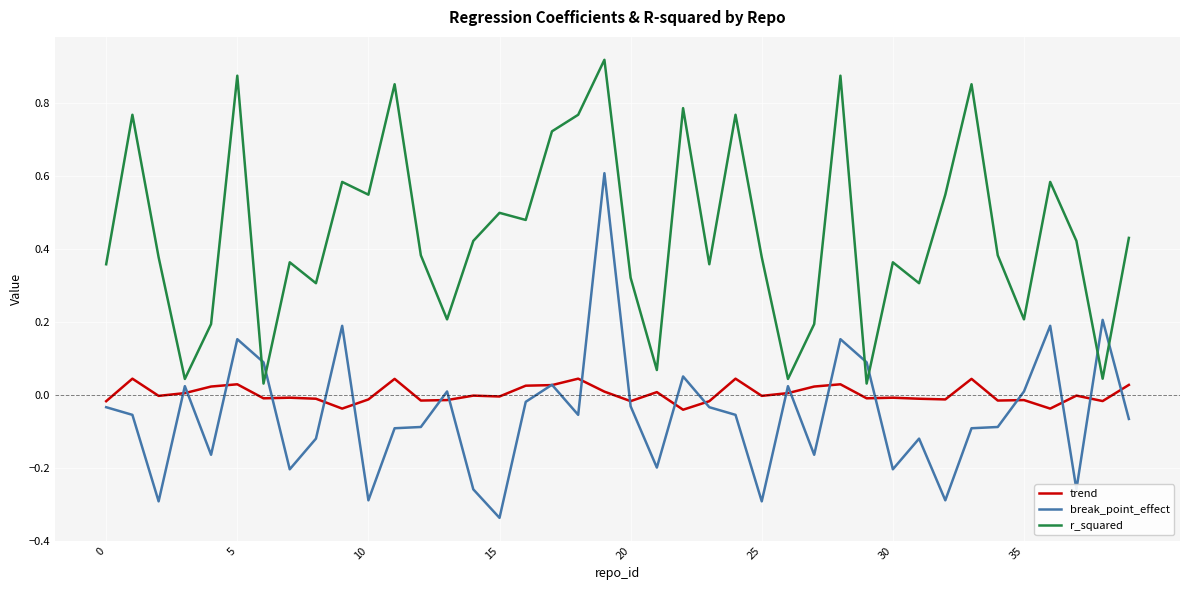

Which series has the widest spread of values?

break_point_effect